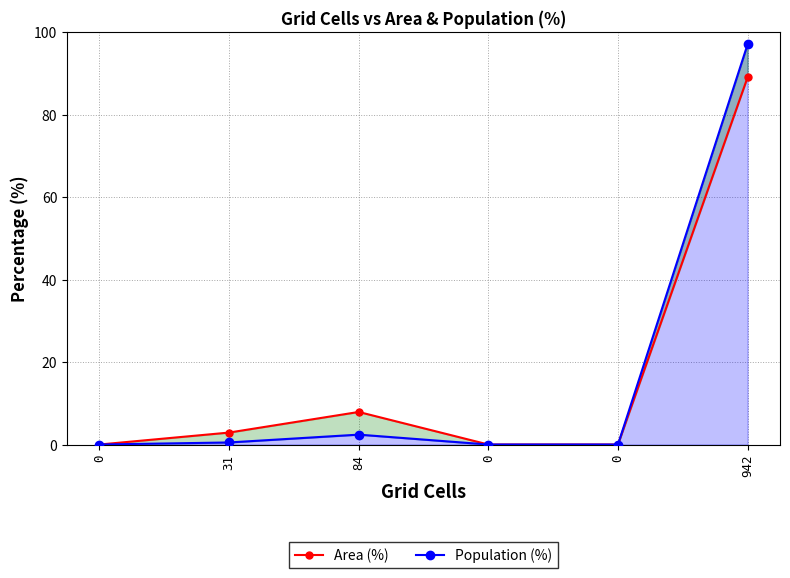

How many values in Population (%) are above zero?

3